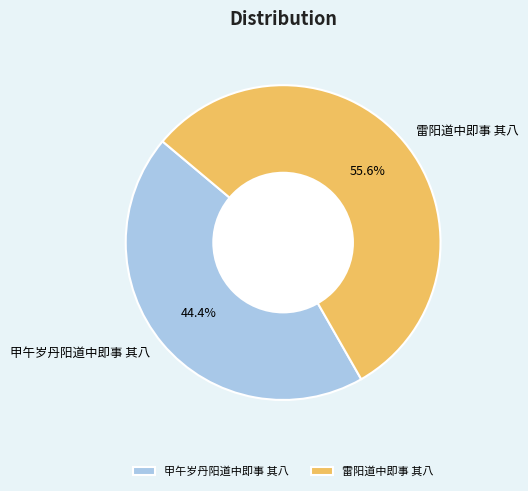

To the nearest percent, what is the combined percentage of 雷阳道中即事 其八 and 甲午岁丹阳道中即事 其八?

100%